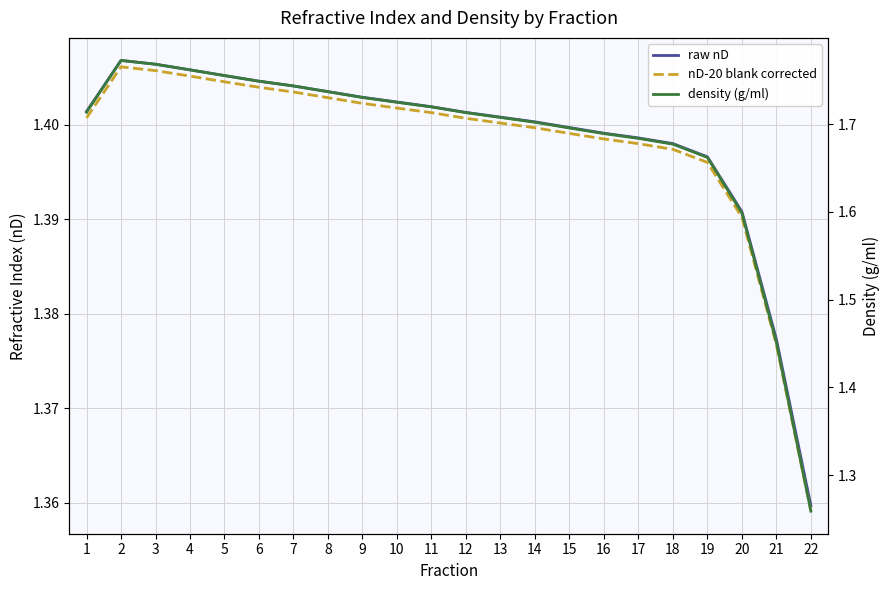

Is this an area chart (filled region under the line)?

No